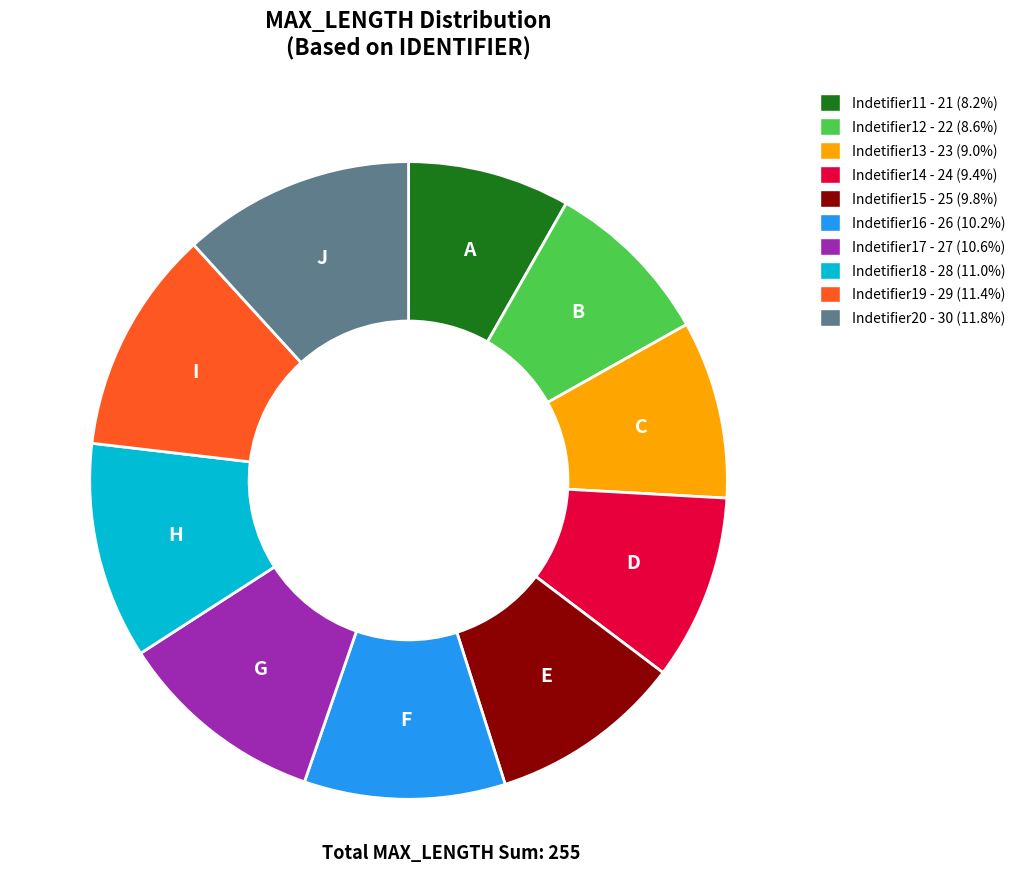

Do Indetifier19 - 29 (11.4%) and Indetifier15 - 25 (9.8%) together represent more than half of the pie?

No